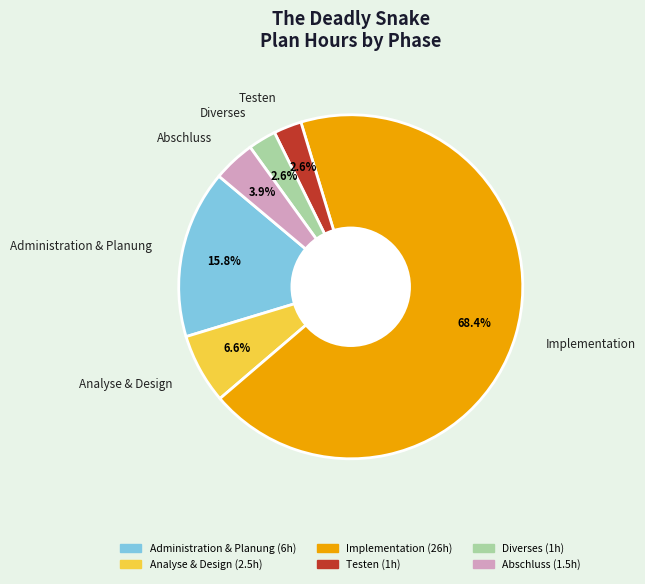

Which category has the biggest portion of the pie?

Implementation